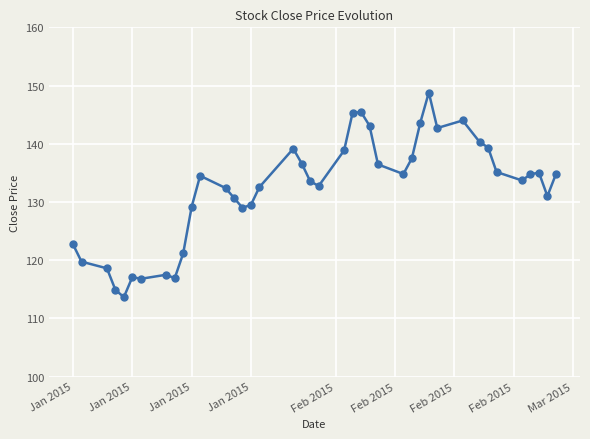

How many lines are shown in the chart?

1